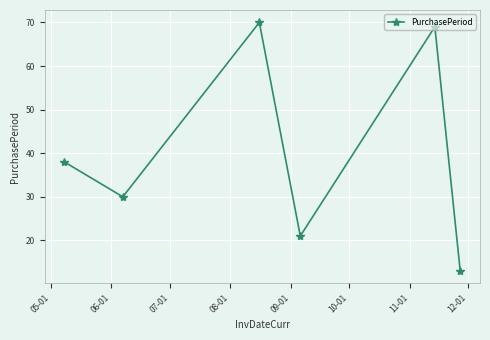

How many interior local valleys (lower than both neighbors) does the data have?

2